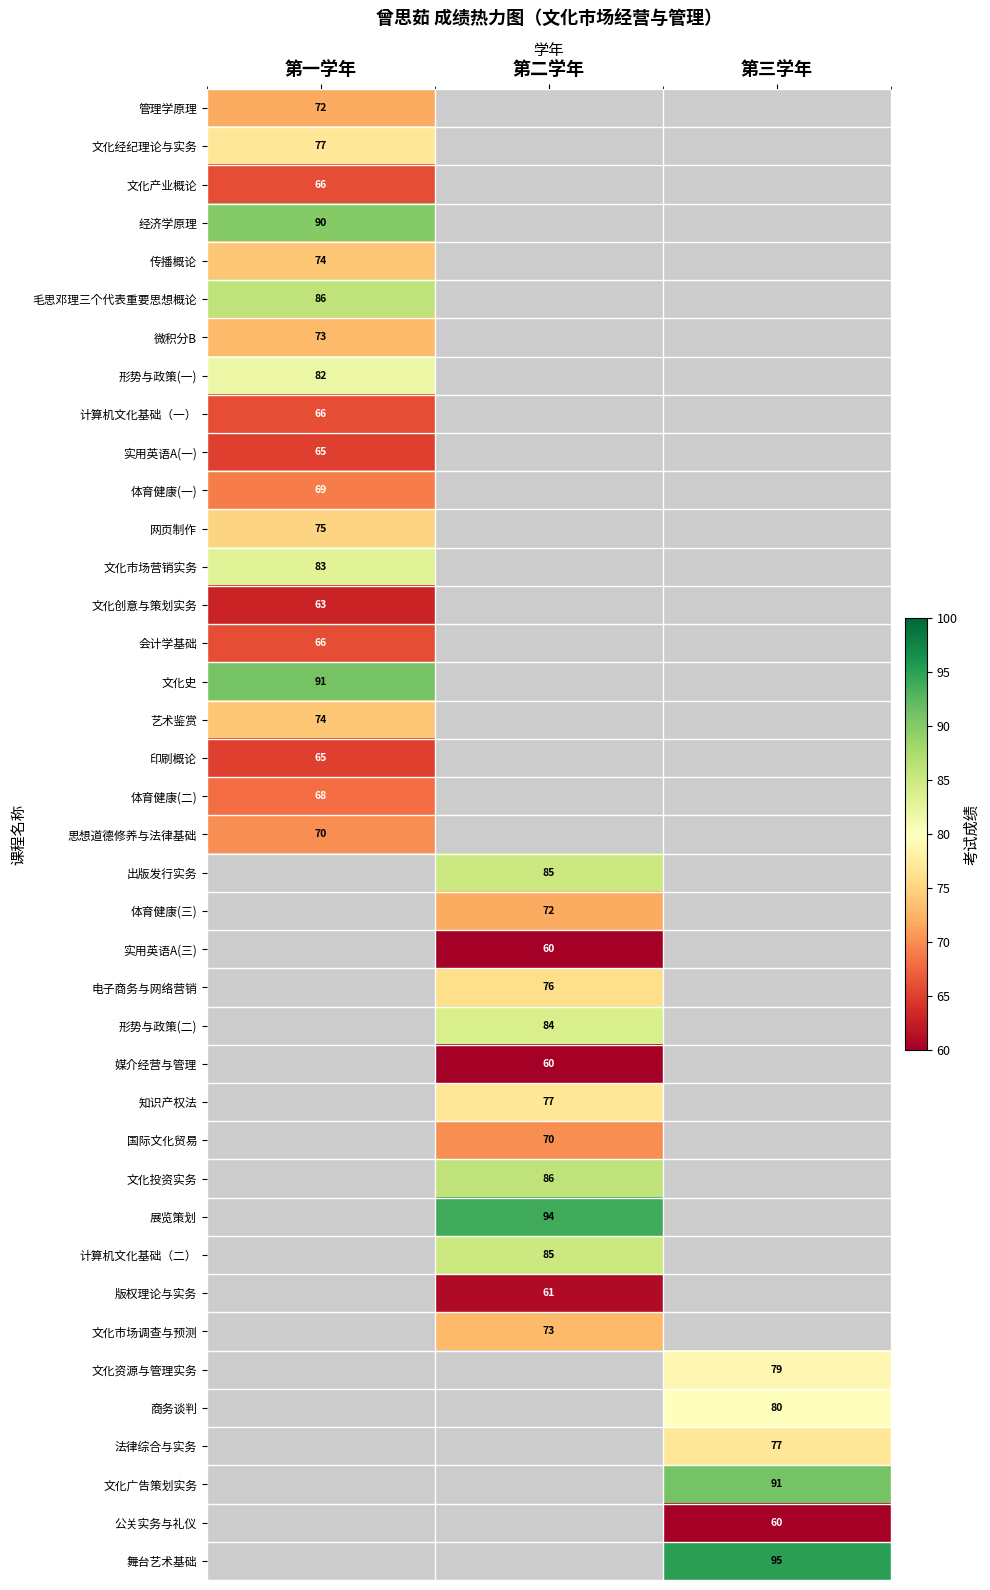

The 文化创意与策划实务 series shows 16 at 第一学年. True or false?

False